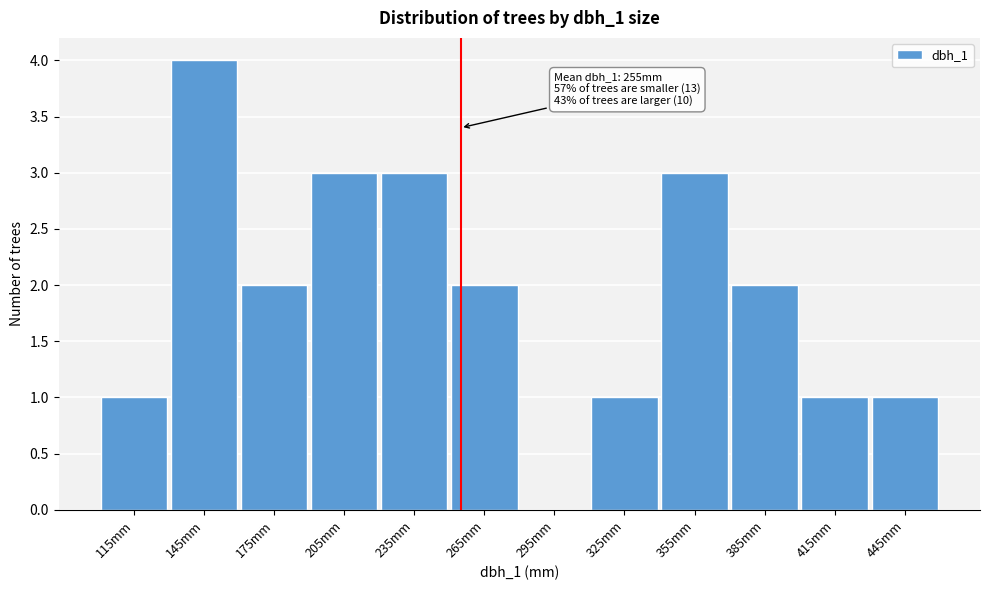

Over which range of the x-axis is the bar tallest?

130 to 160